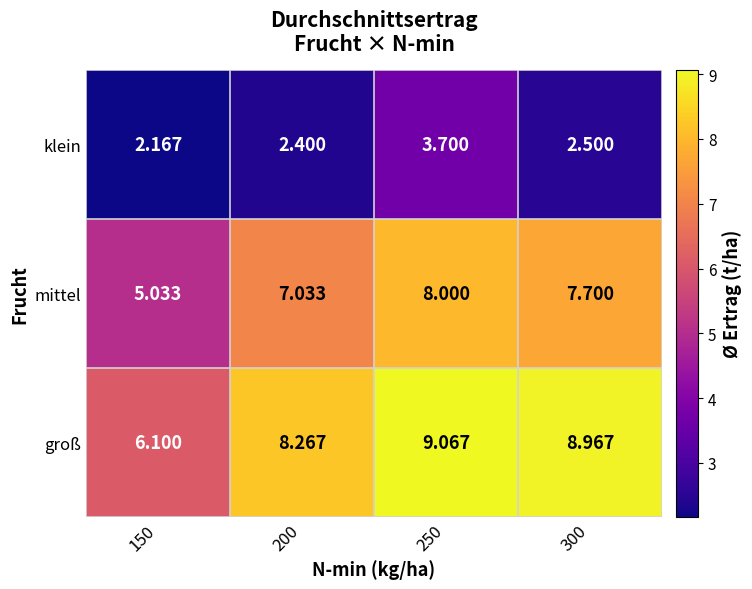

Which series has the largest total across all categories?

groß